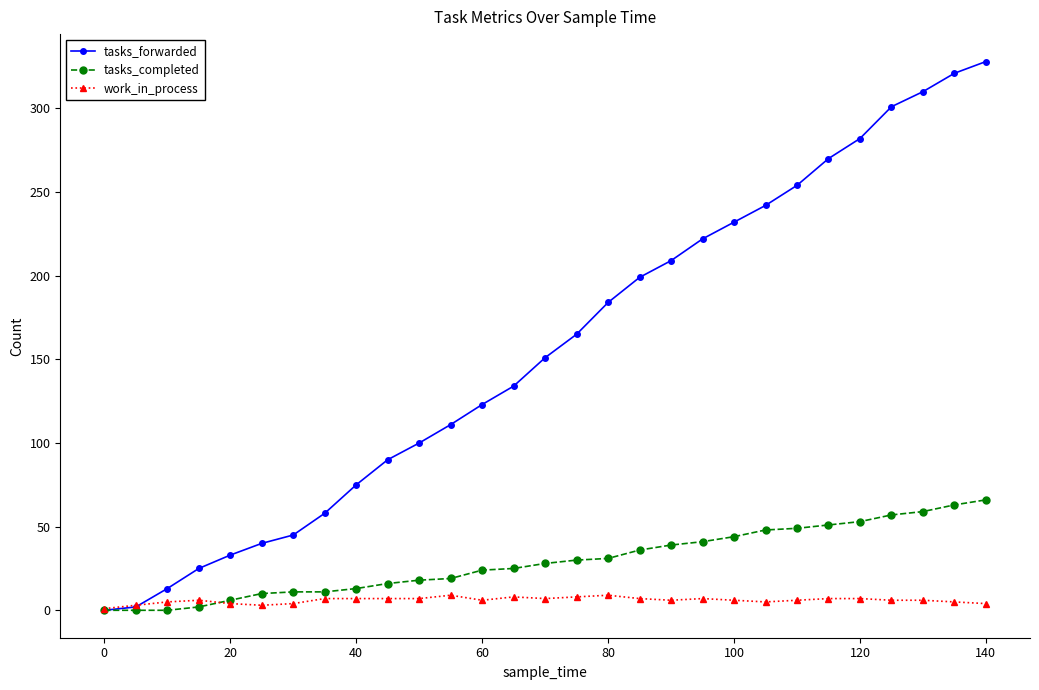

How many lines are shown in the chart?

3